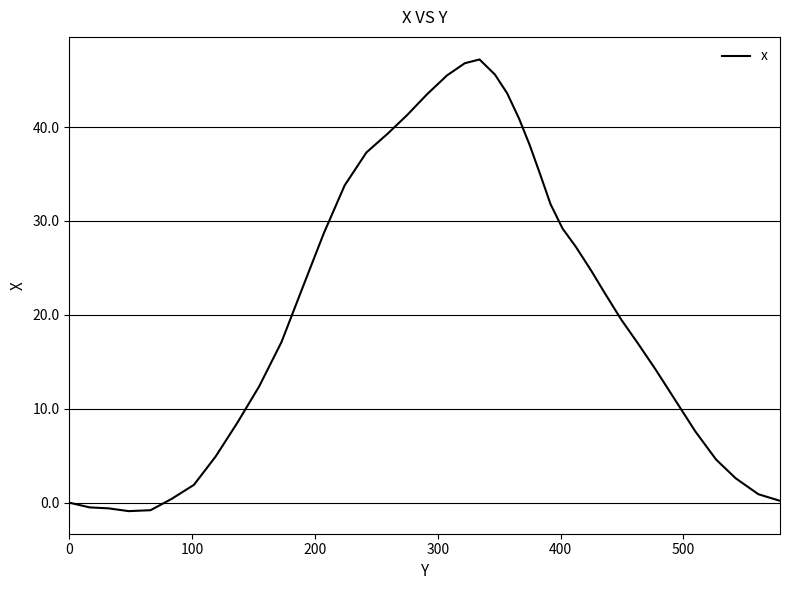

What is the greatest value displayed?

47.2